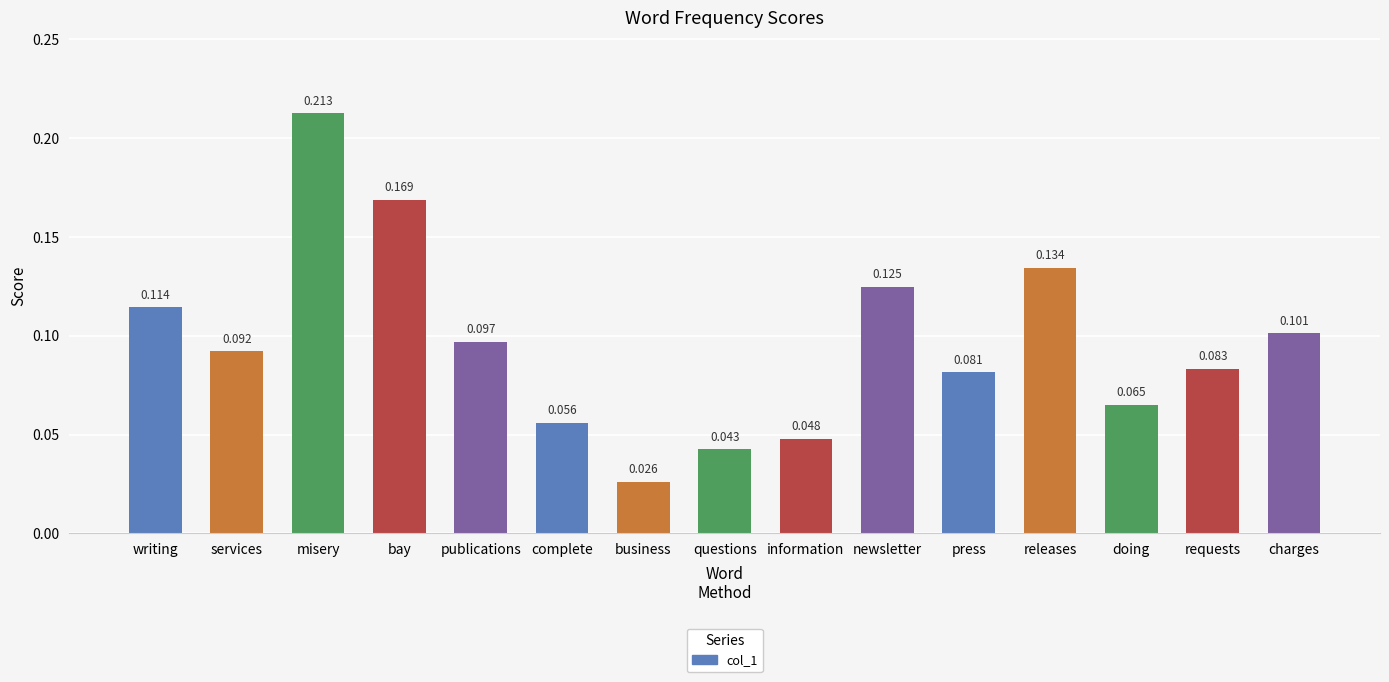

What is the label of the 12th bar from the right?

bay